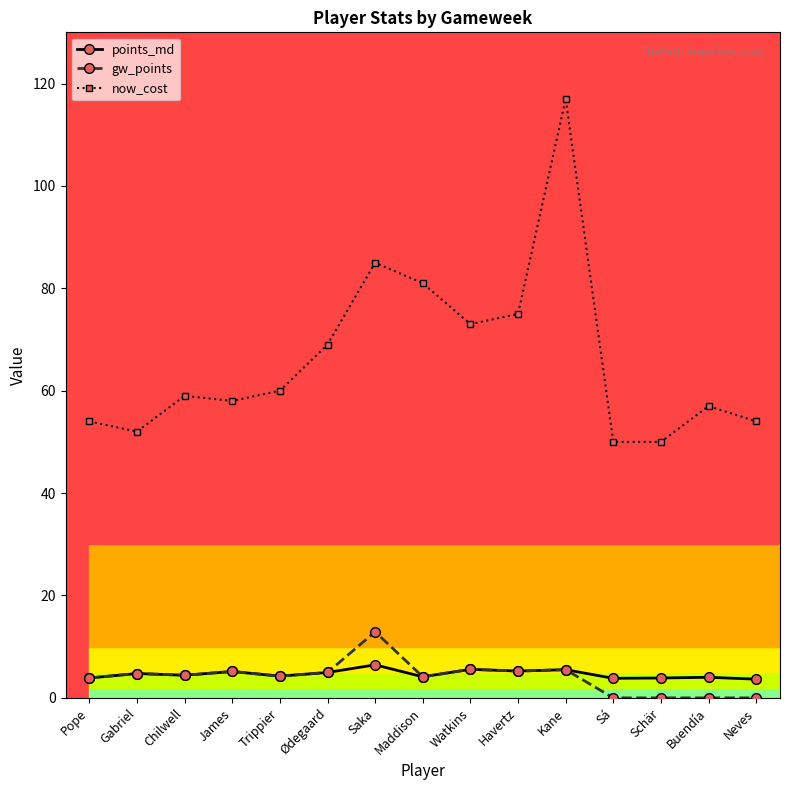

Where is the first local minimum for now_cost?

Gabriel